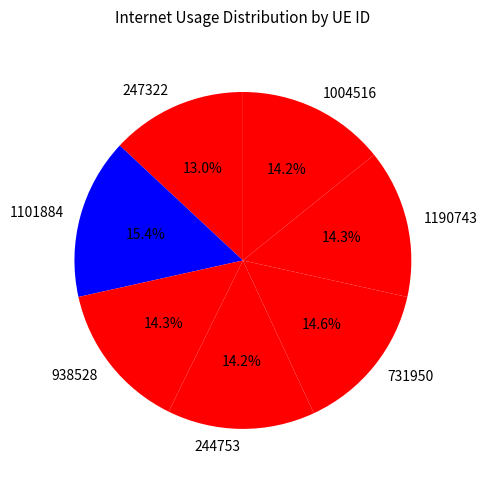

Which category has the biggest portion of the pie?

1101884